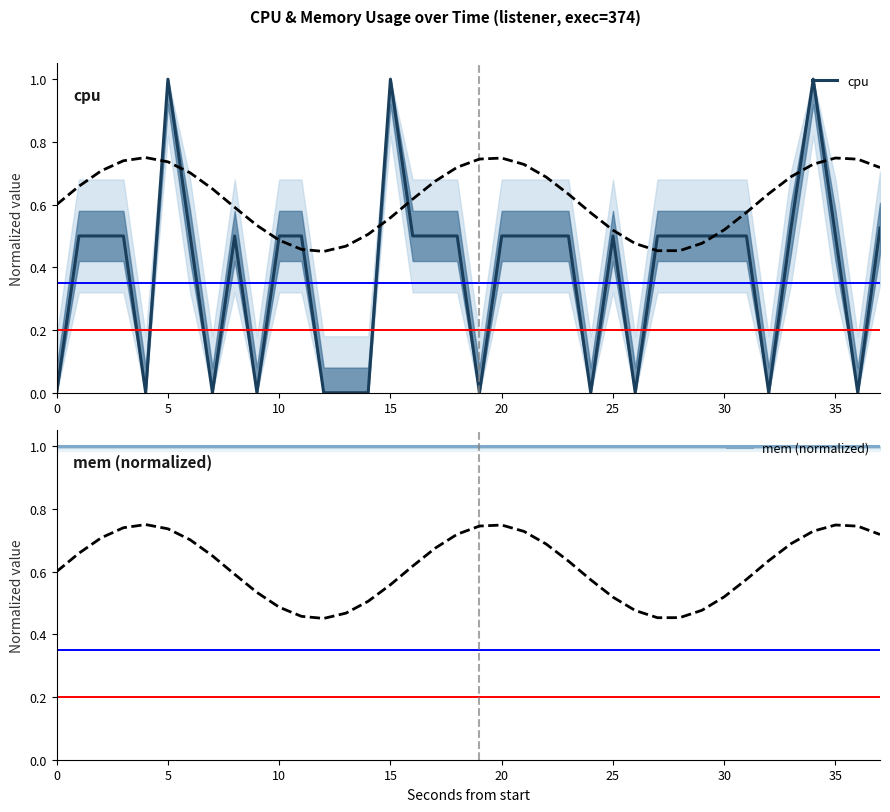

What are all the series names shown in the legend?

cpu, mem (normalized)